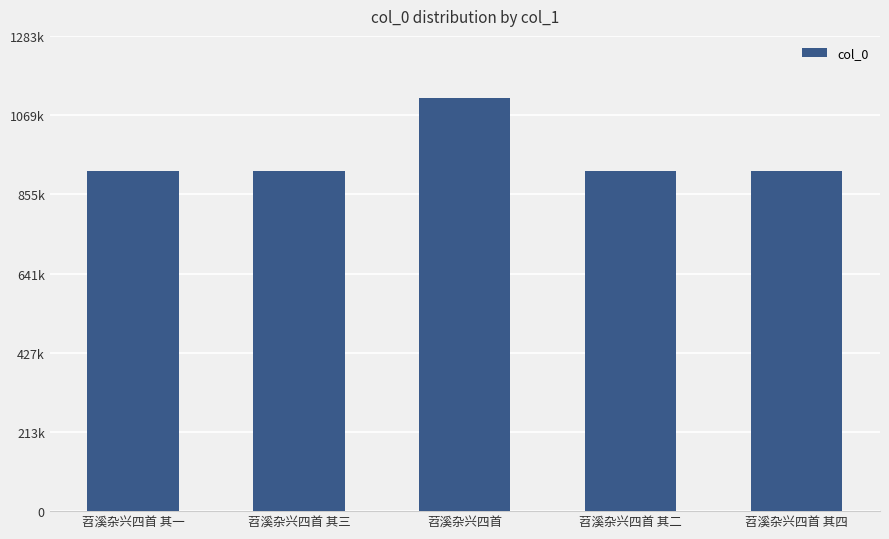

Reading left to right, list all the values displayed in this chart.

苕溪杂兴四首 其一=919339	苕溪杂兴四首 其三=919337	苕溪杂兴四首=1116400	苕溪杂兴四首 其二=919338	苕溪杂兴四首 其四=919336